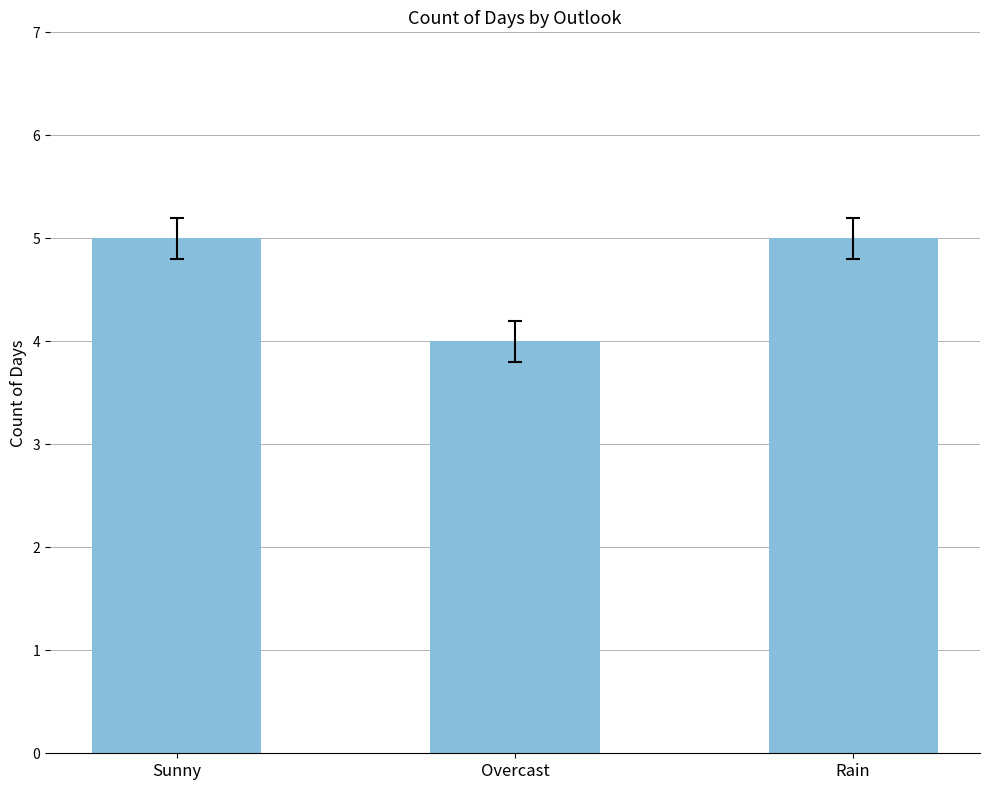

What is the difference between the maximum and minimum values?

1